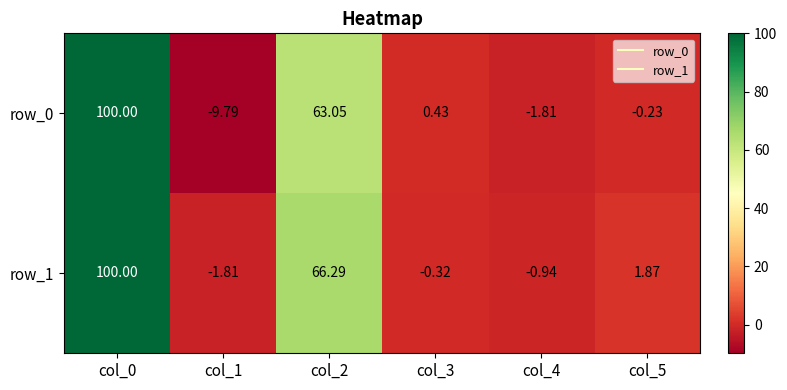

What is the average value of the row_1 series?

27.5